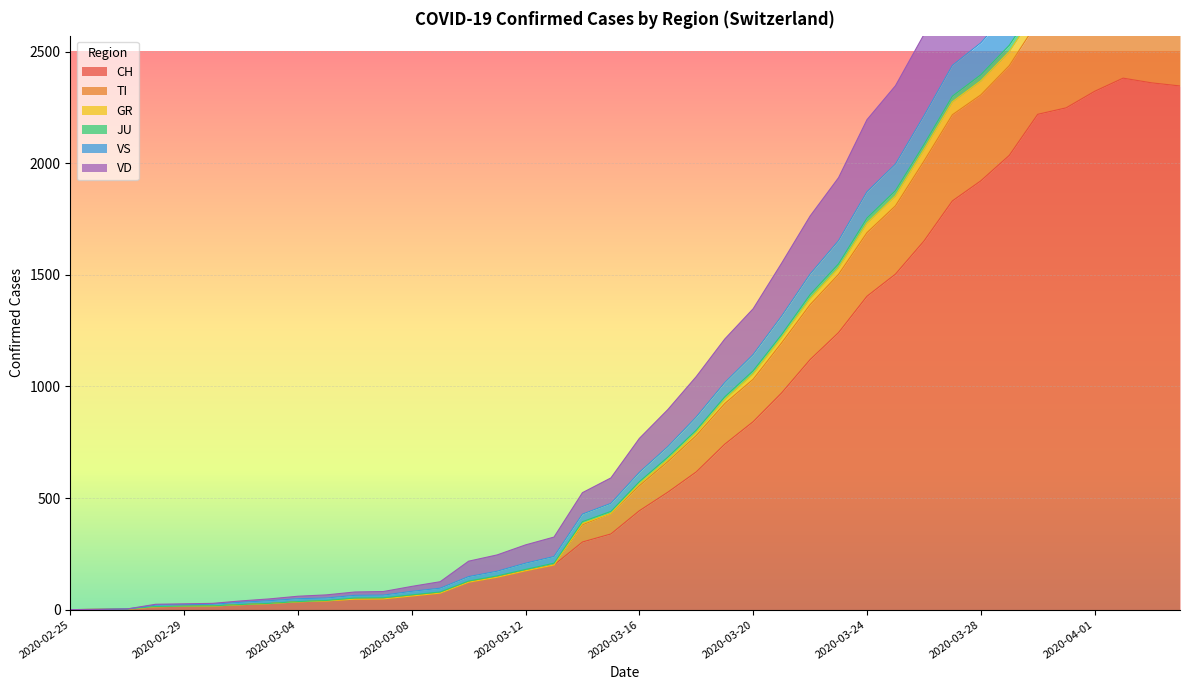

How many data points in GR are above 615?

19